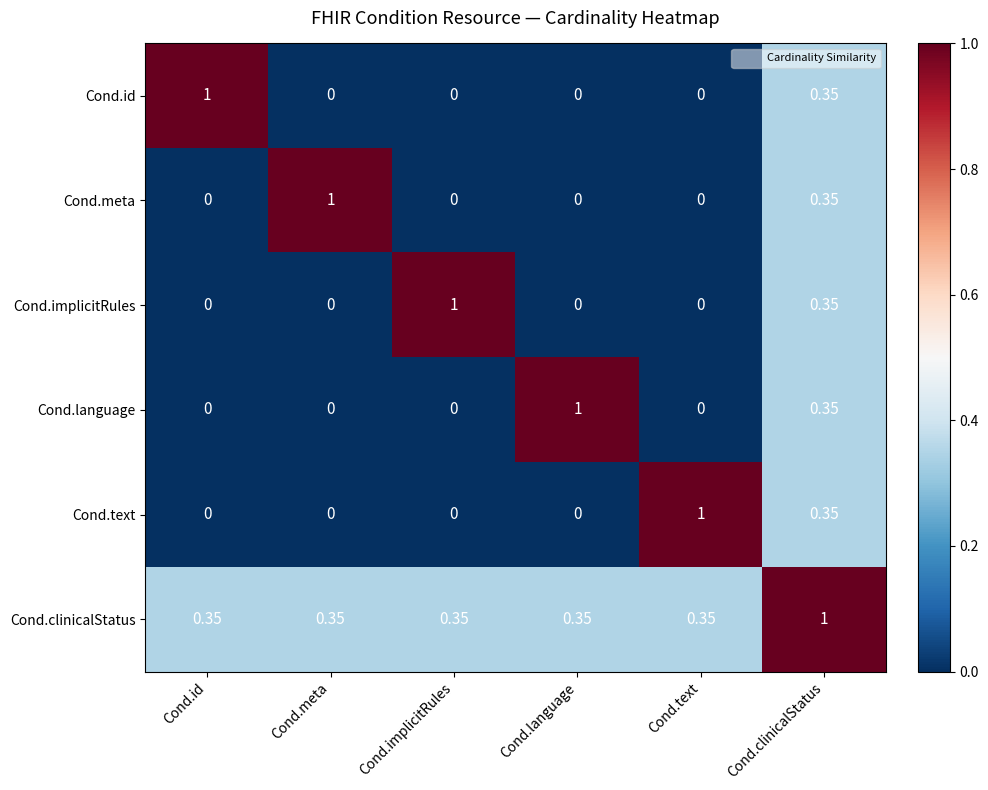

At which category is the sum across all series the highest?

Cond.clinicalStatus